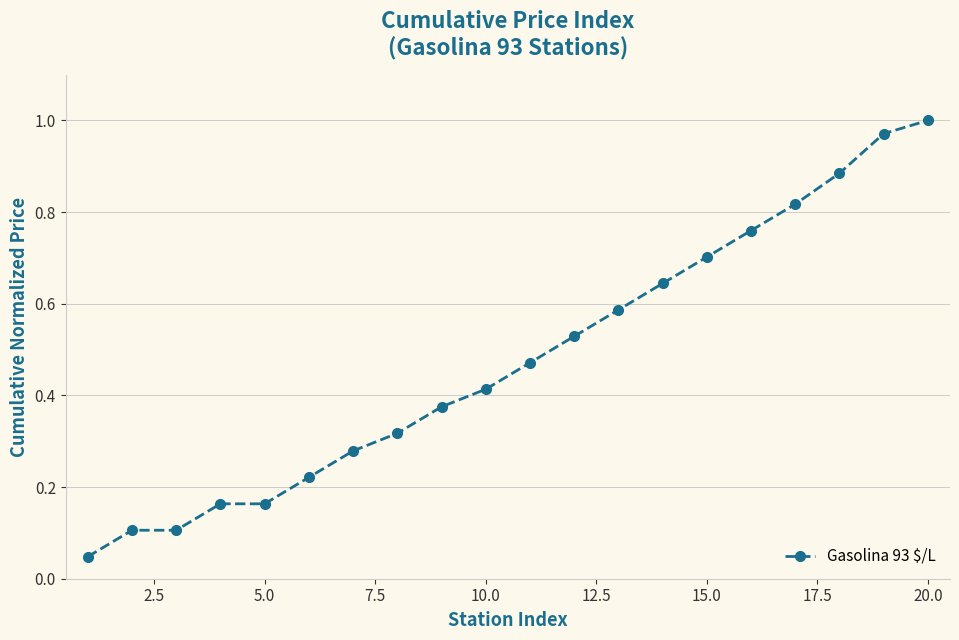

What is the value of the 3rd point from the left?

0.1